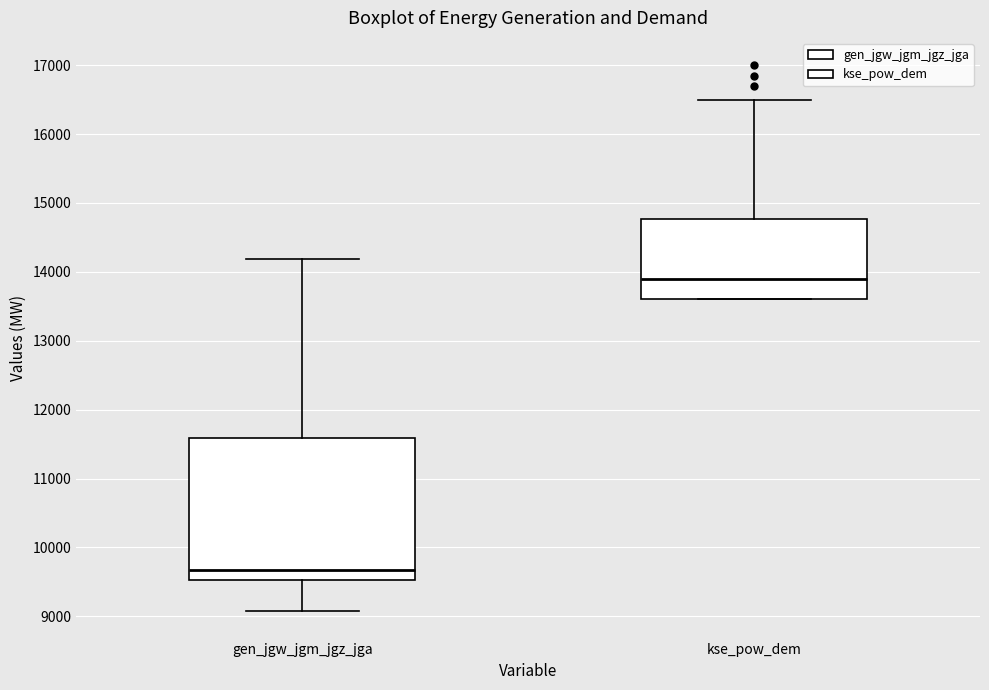

Which box has the highest median line?

kse_pow_dem